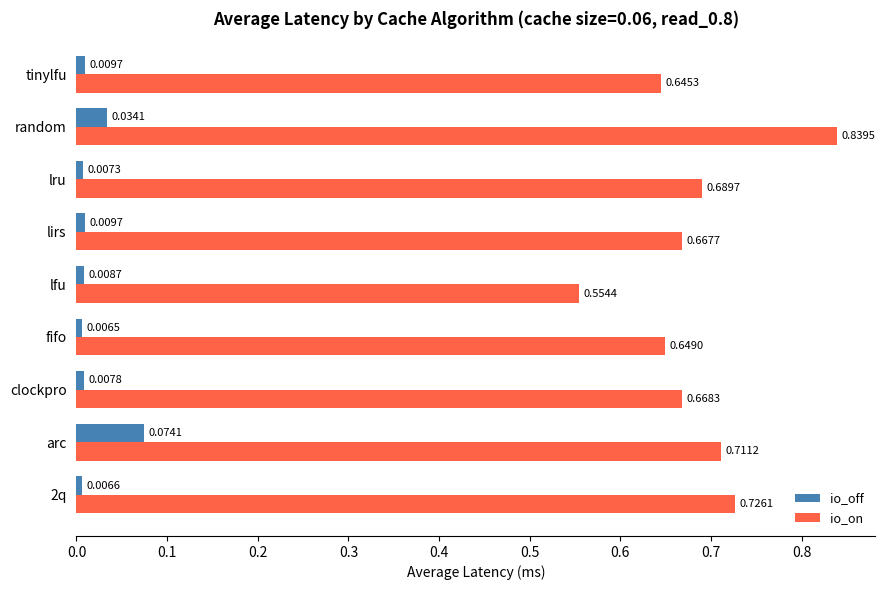

Count the io_on values in the range 0 to 1.

9